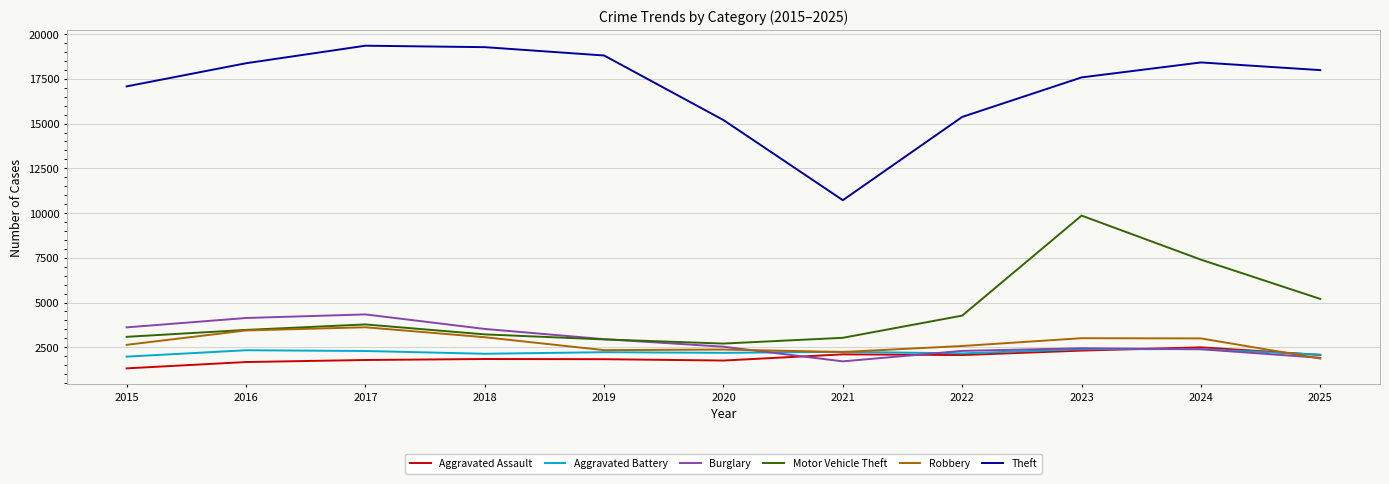

What is the minimum value for Theft?

10719